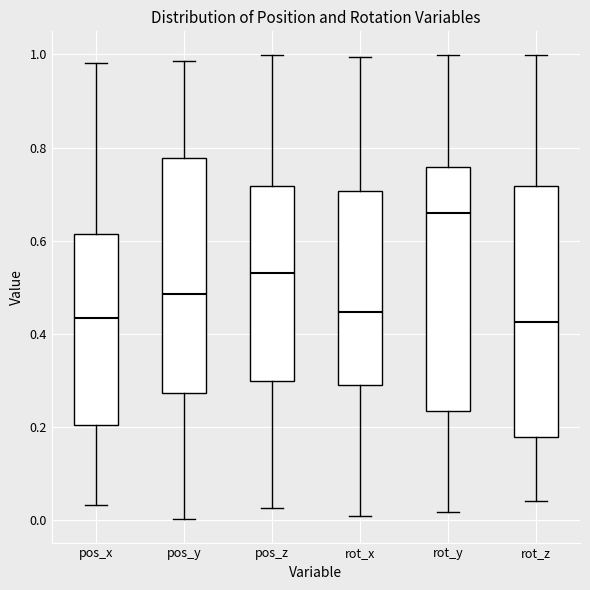

Reading left to right, transcribe this box plot: for each box, give where its median line is, the range the box spans, and where its two whiskers end, as read against the y-axis. The values are not printed on the chart, so give them approximately, as read against the axis.

pos_x: median 0.44, box 0.20 to 0.62, whiskers 0.04 to 0.98
pos_y: median 0.48, box 0.28 to 0.78, whiskers 0.00 to 0.98
pos_z: median 0.54, box 0.30 to 0.72, whiskers 0.02 to 1.00
rot_x: median 0.44, box 0.30 to 0.70, whiskers 0.02 to 1.00
rot_y: median 0.66, box 0.24 to 0.76, whiskers 0.02 to 1.00
rot_z: median 0.42, box 0.18 to 0.72, whiskers 0.04 to 1.00